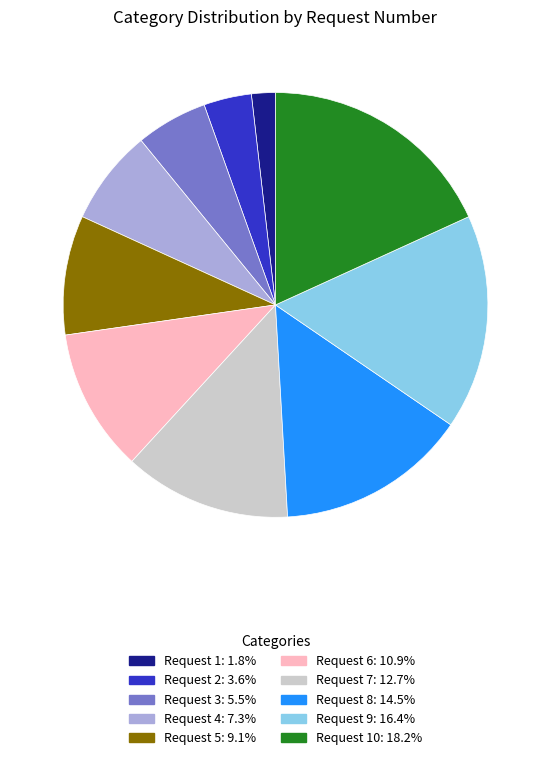

Does any single category account for the majority?

No